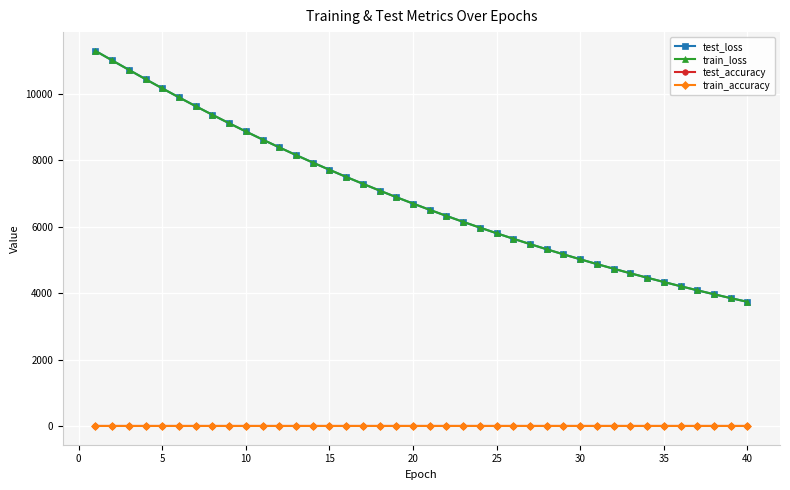

What is the maximum value for train_accuracy?

0.7